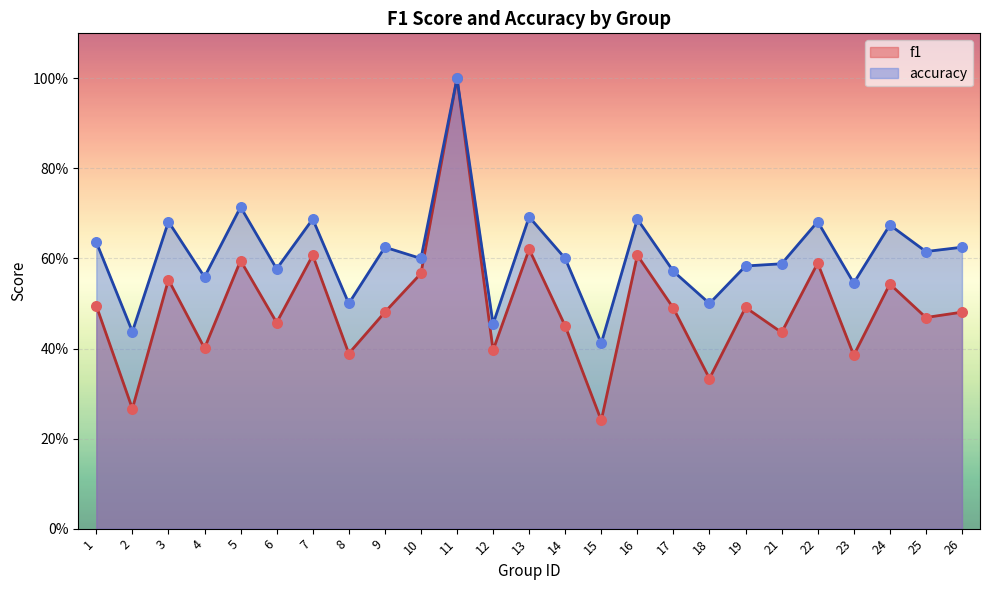

Which series contains the lowest Y value?

f1